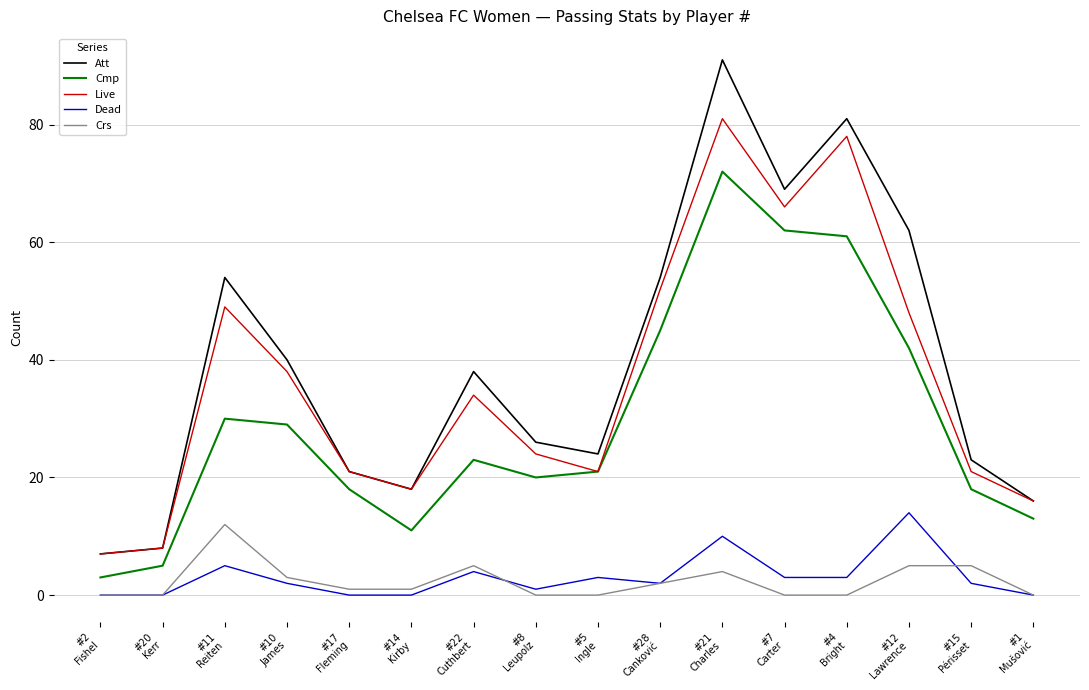

At which category is the sum across all series the highest?

#21
Charles